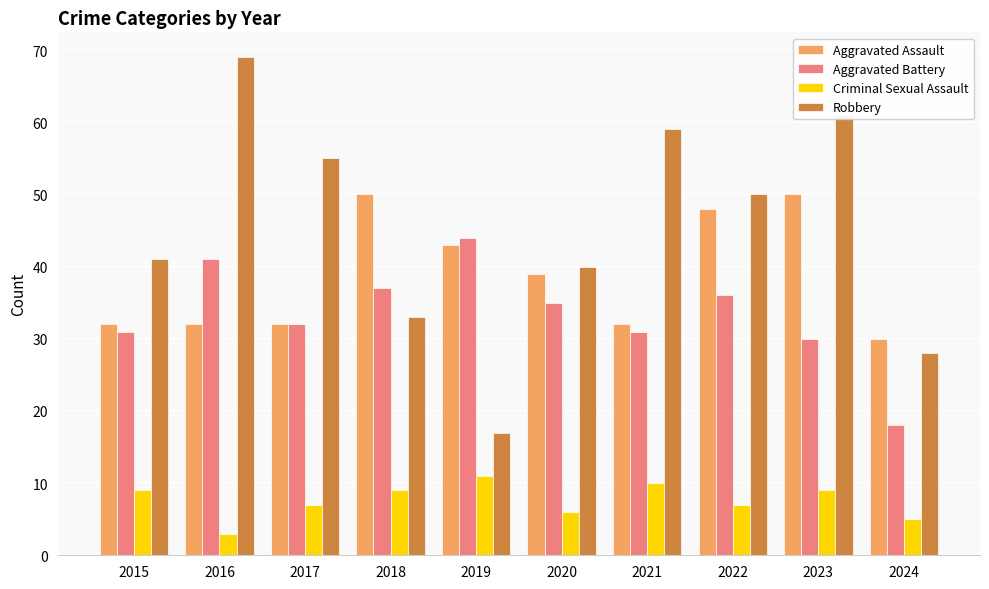

Where does the Aggravated Assault series first go above 39?

2018